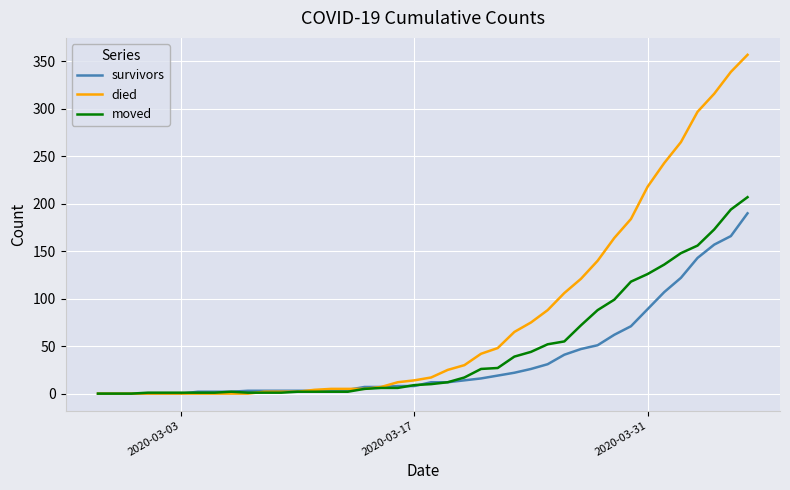

Rank the series by their maximum value, from highest to lowest.

died, moved, survivors